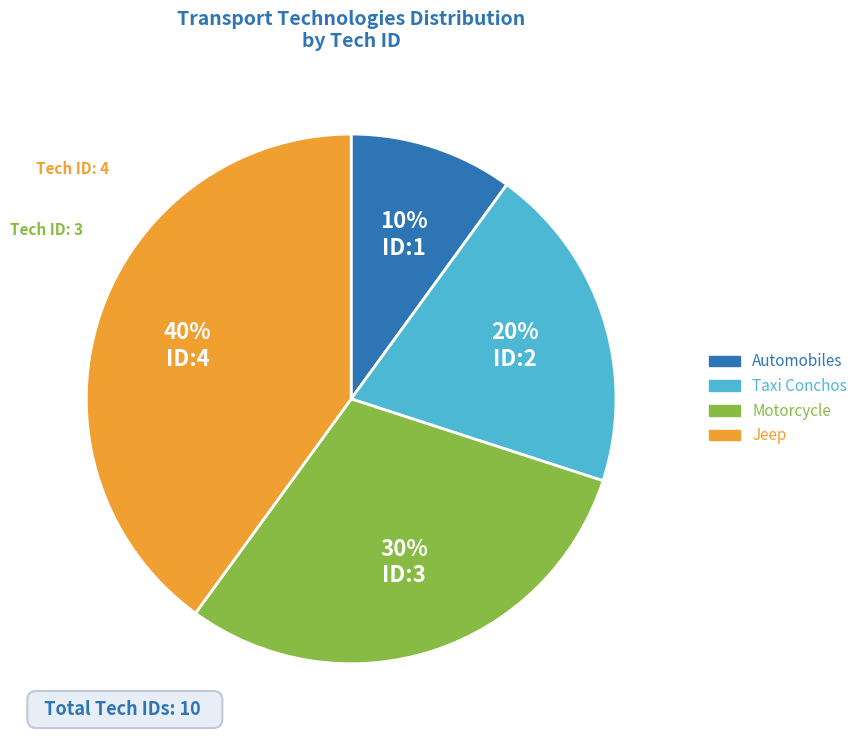

How many segments does this pie chart have?

4